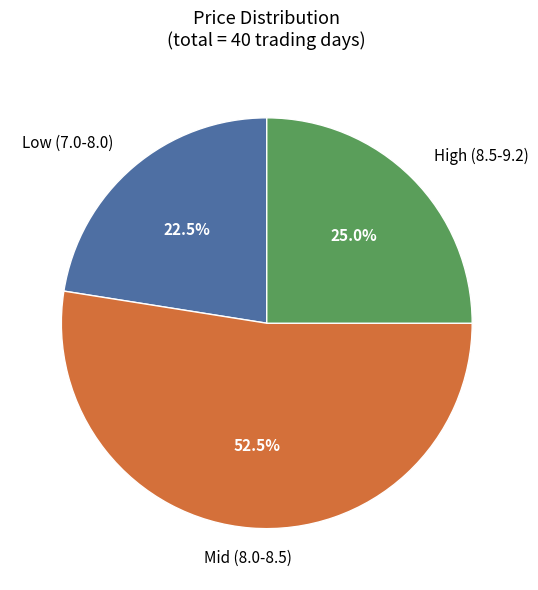

Is there any slice that represents more than half of the pie?

Yes